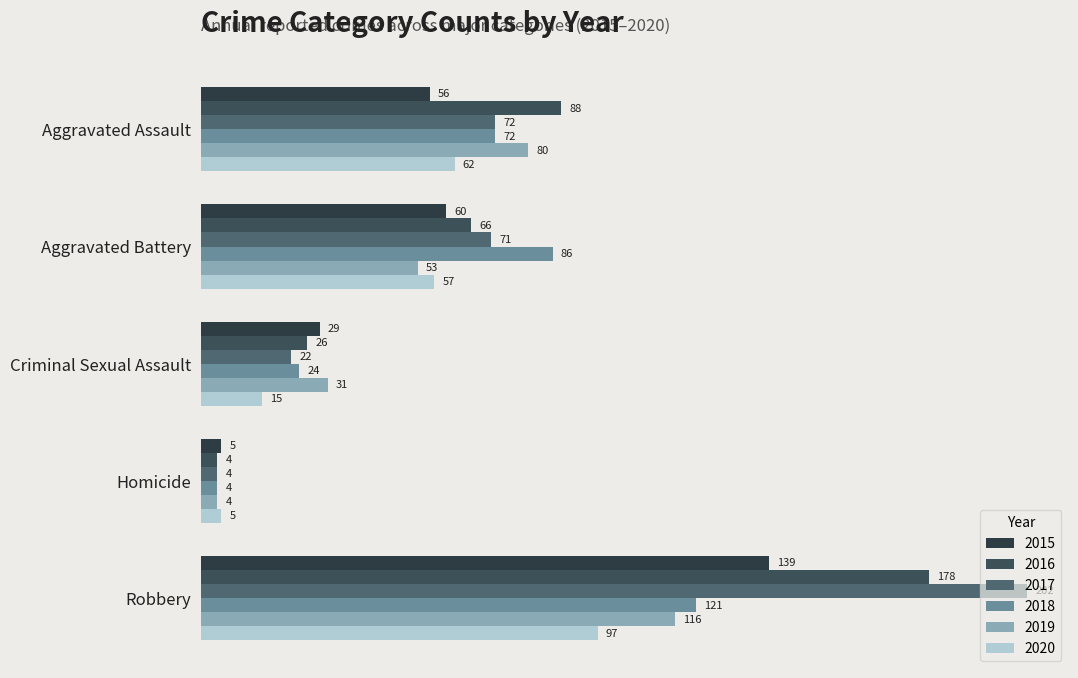

Which series has the largest total across all categories?

2017